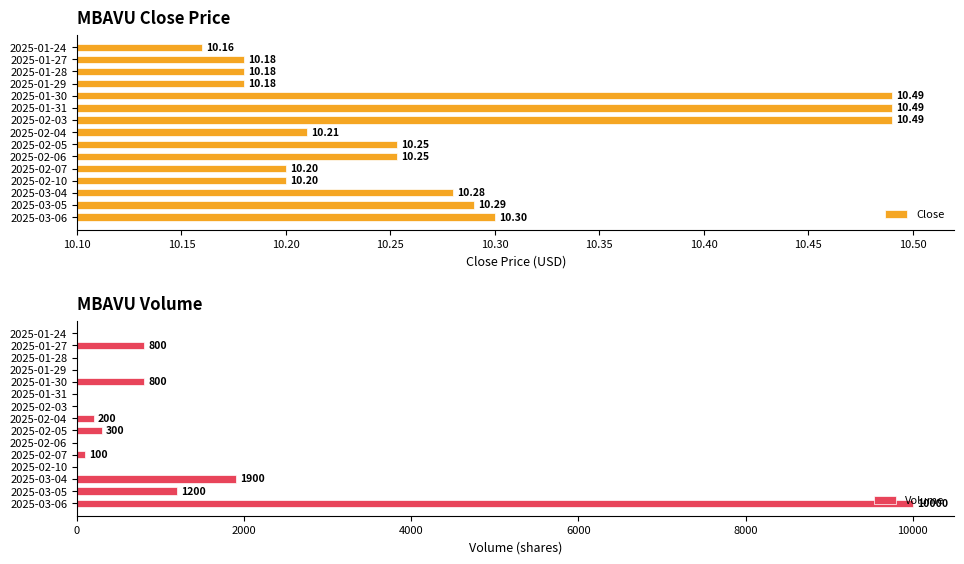

The value of Volume at 2025-01-28 is -3411. True or false?

False